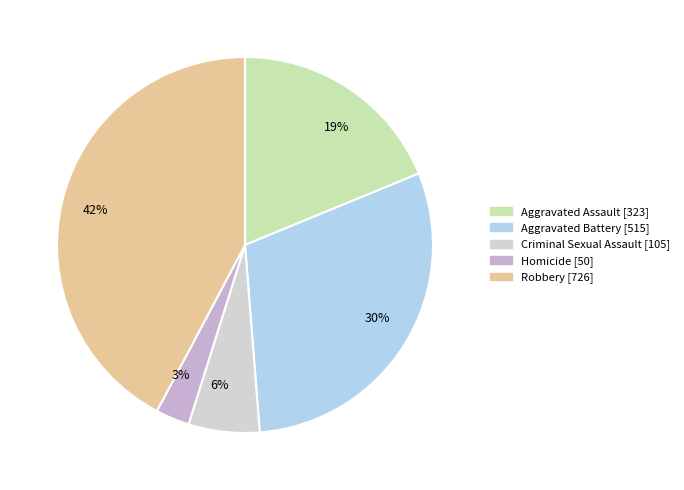

Is 30% the majority of the pie?

No